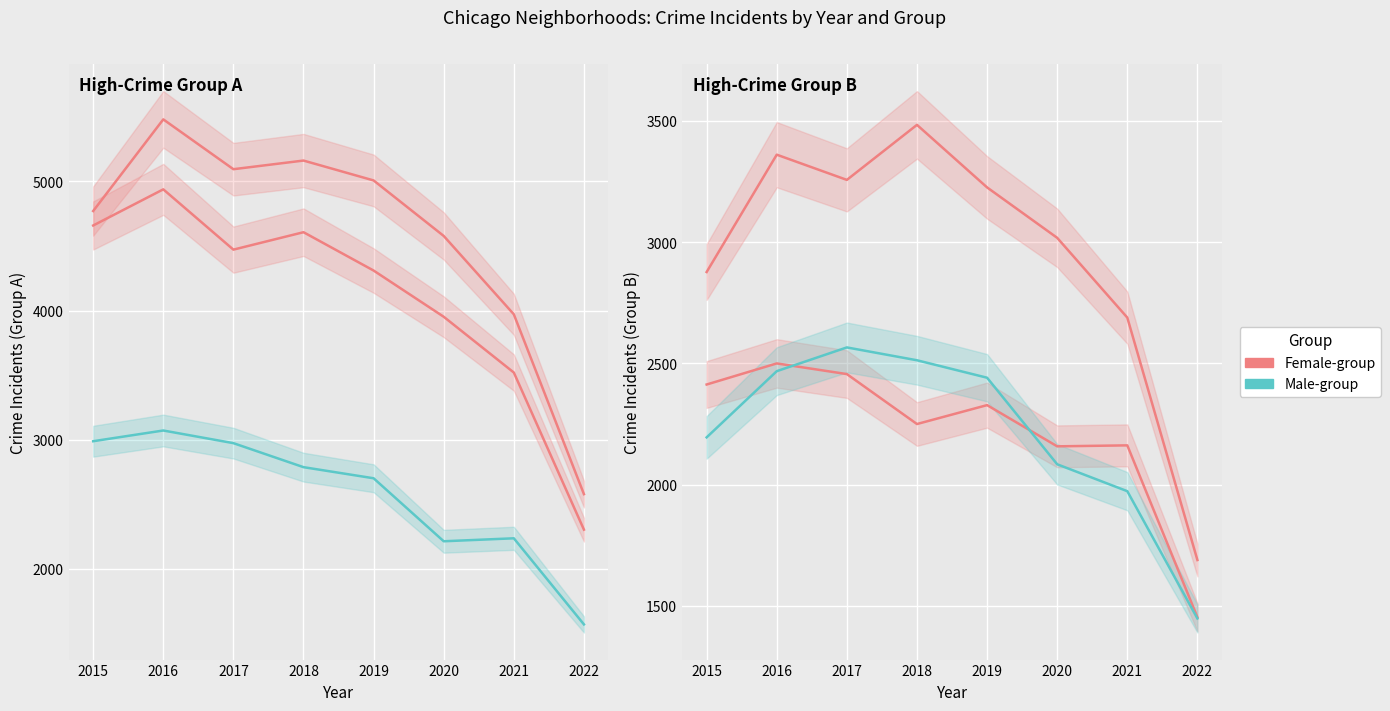

What is the maximum value for Male-group?

2566